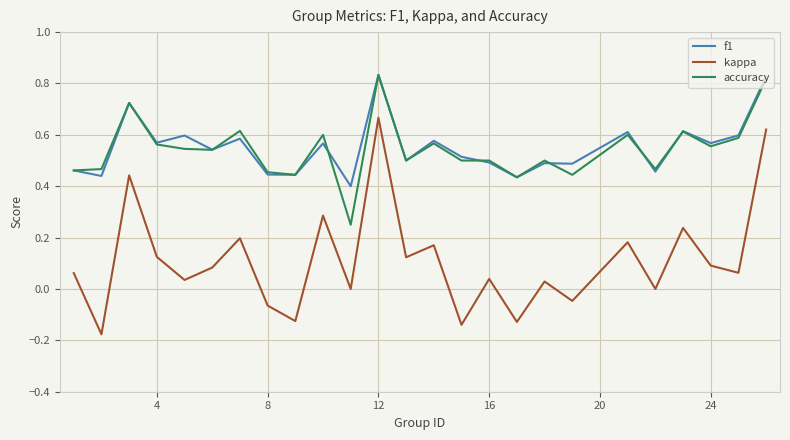

Which series has the widest spread of values?

kappa